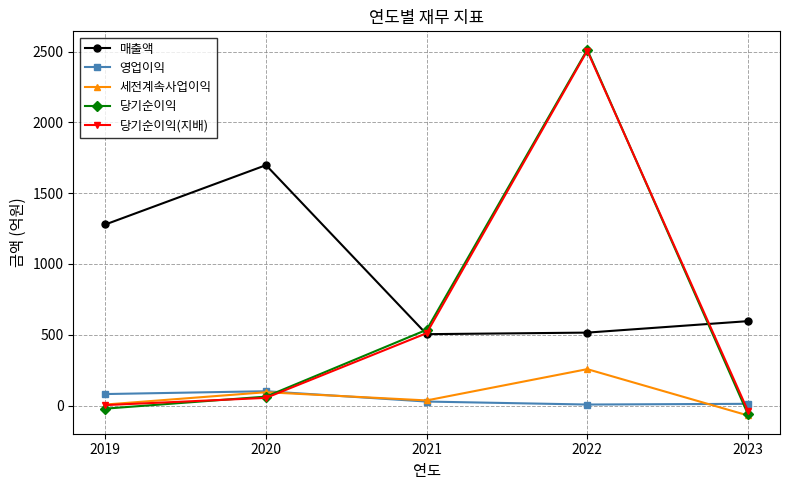

What is the difference between the maximum and minimum values in the 세전계속사업이익 series?

327